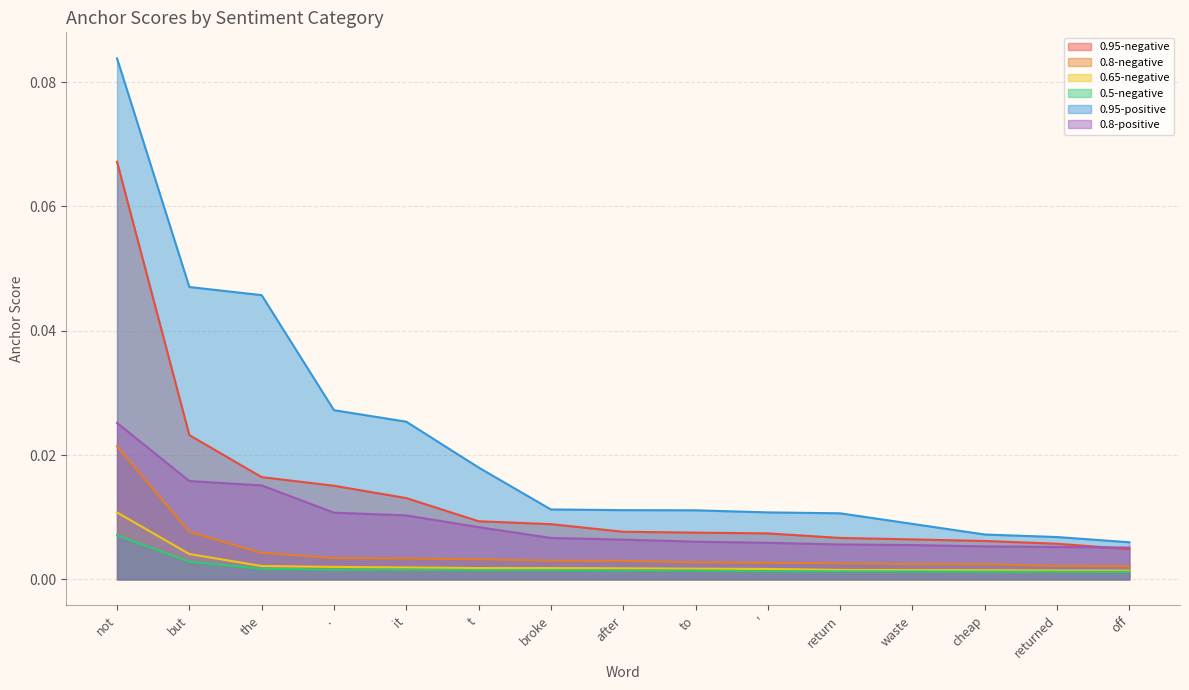

How many lines are shown in the chart?

6